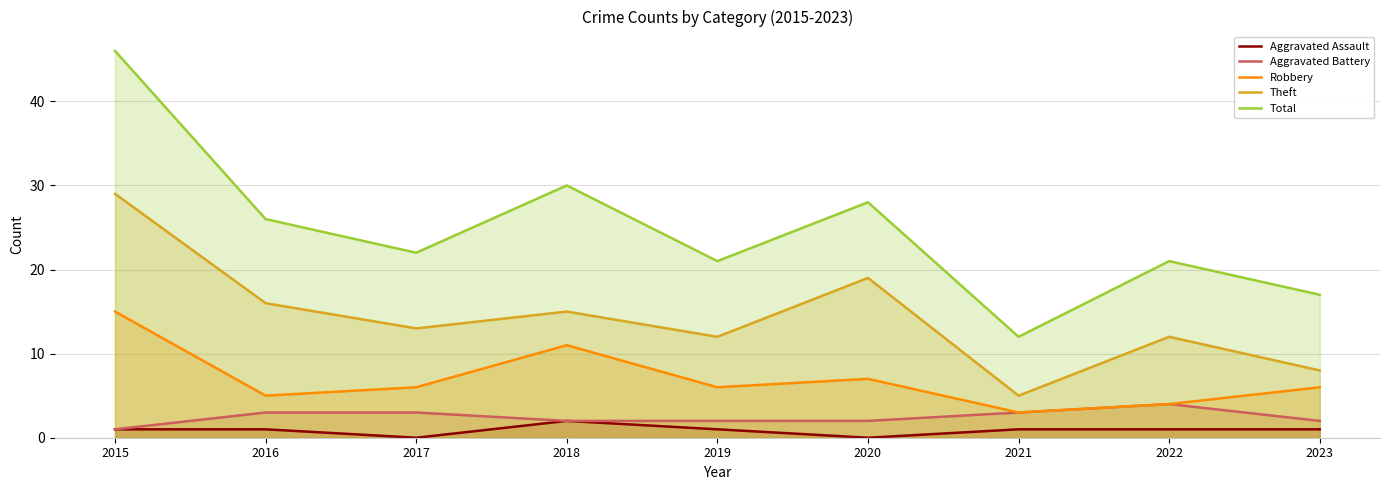

Reading right to left, what are all the values shown in this chart?

Aggravated Assault: 2023=1	2022=1	2021=1	2020=0	2019=1	2018=2	2017=0	2016=1	2015=1
Aggravated Battery: 2023=2	2022=4	2021=3	2020=2	2019=2	2018=2	2017=3	2016=3	2015=1
Robbery: 2023=6	2022=4	2021=3	2020=7	2019=6	2018=11	2017=6	2016=5	2015=15
Theft: 2023=8	2022=12	2021=5	2020=19	2019=12	2018=15	2017=13	2016=16	2015=29
Total: 2023=17	2022=21	2021=12	2020=28	2019=21	2018=30	2017=22	2016=26	2015=46